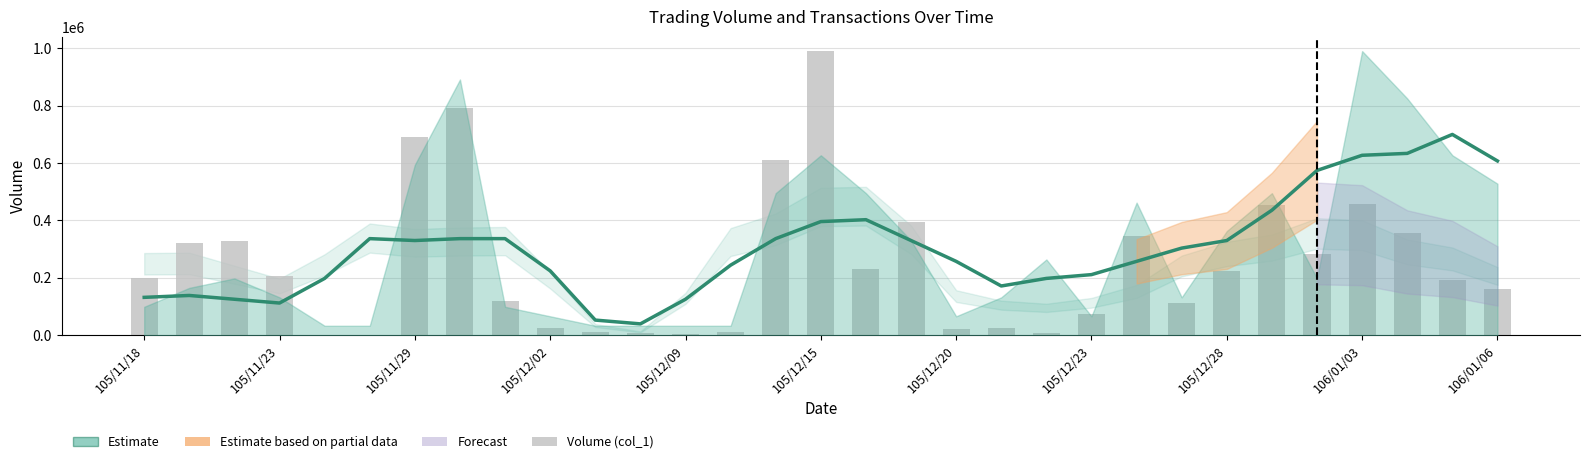

Reading left to right, transcribe all the data shown in this chart.

Transactions (col_8): 132000	138600	125400	112200	198000	336600	330000	336600	336600	224400	52800	39600	125400	244200	336600	396000	402600	330000	257400	171600	198000	211200	257400	303600	330000	435600	574200	627000	633600	699600	607200
Volume (col_1): 199000	321000	327000	205000	2000	2000	691000	793000	121000	25000	10000	9000	4000	10000	610000	990000	232000	393000	23000	25000	9000	74000	346000	111000	223000	453000	283000	457000	357000	193000	161000